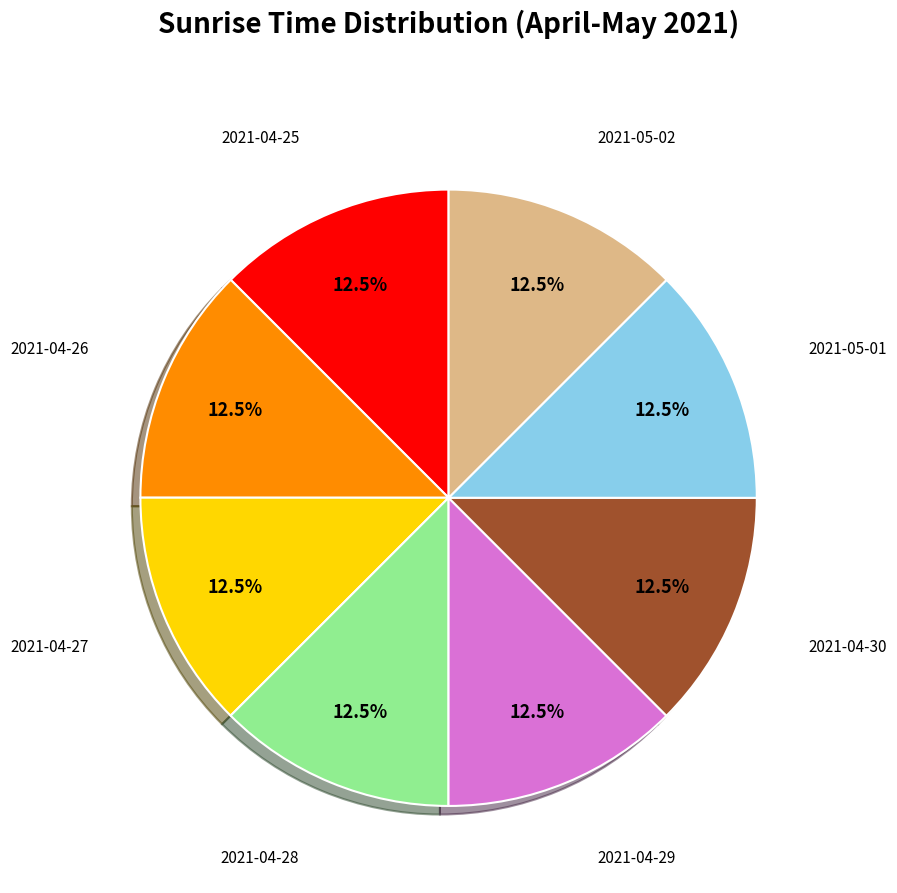

Is there a majority slice in this chart?

No